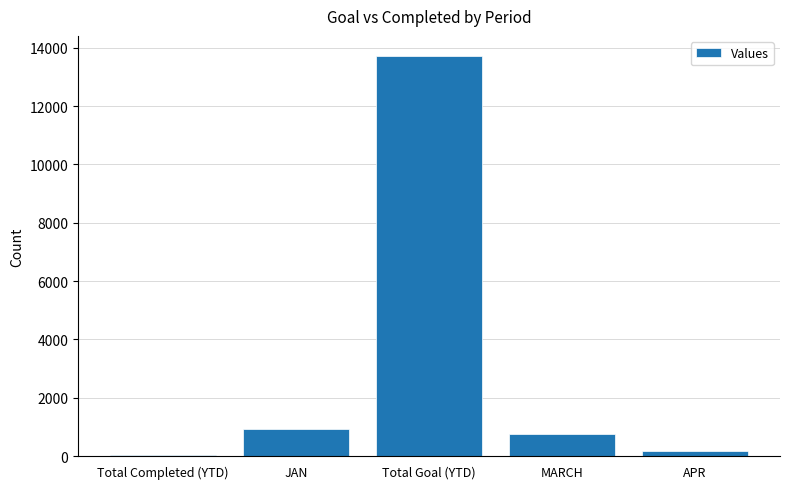

What is the approximate value at Total Goal (YTD)?

13721